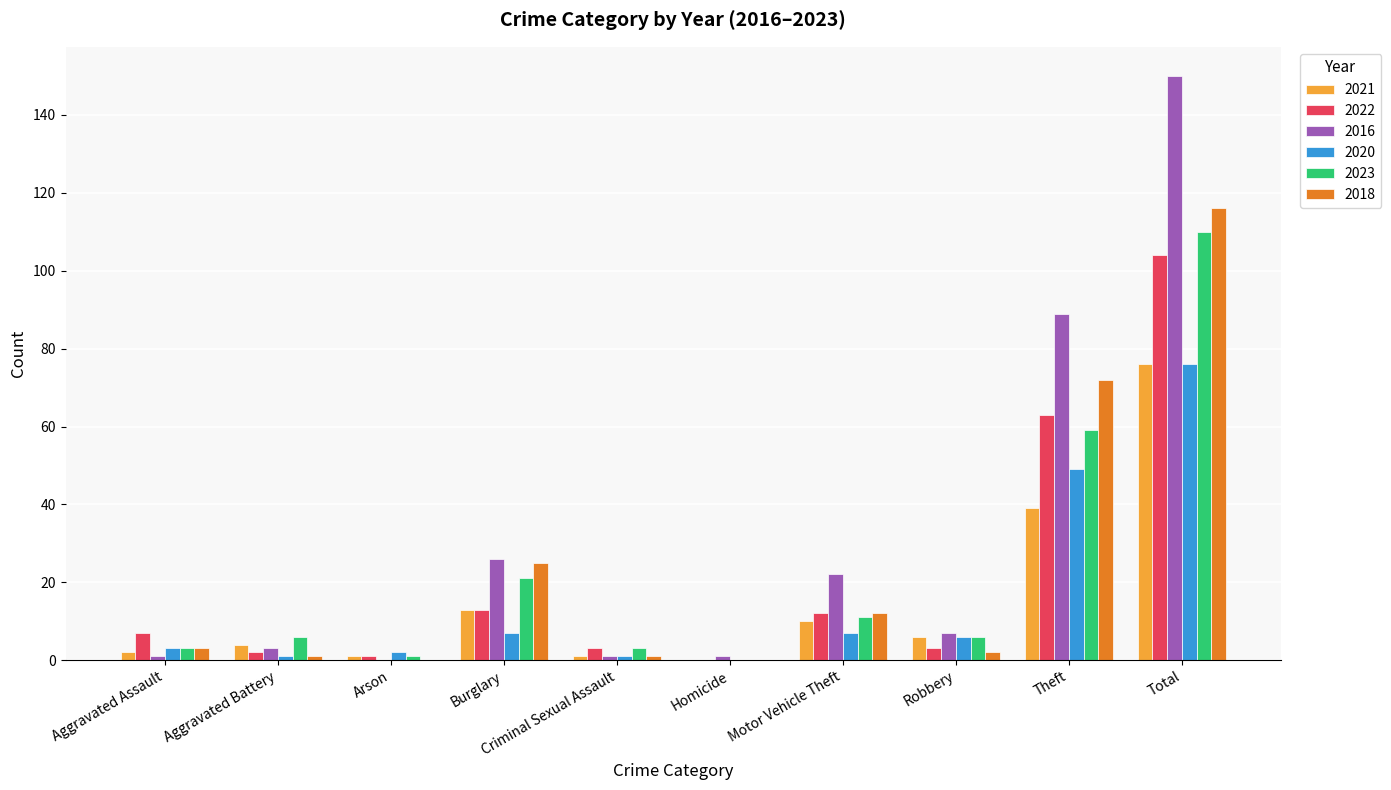

The 2021 series shows 10 at Motor Vehicle Theft. True or false?

True